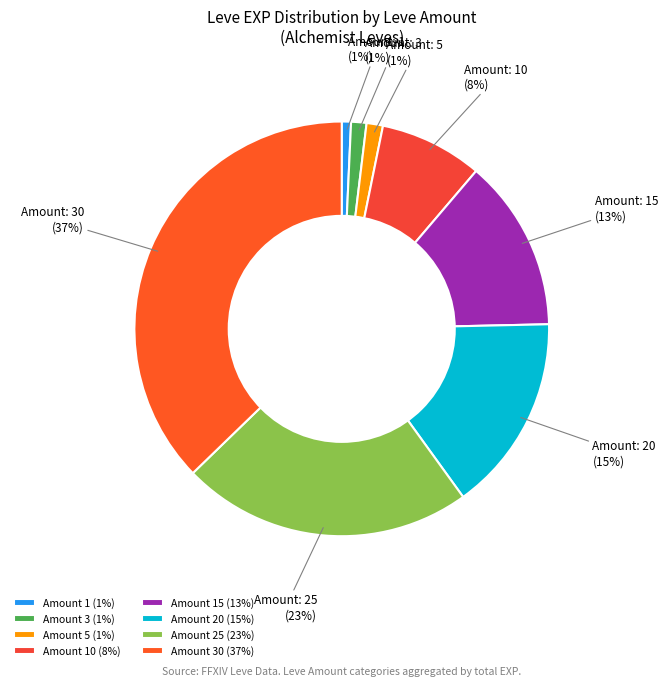

Is there any slice that represents more than half of the pie?

No